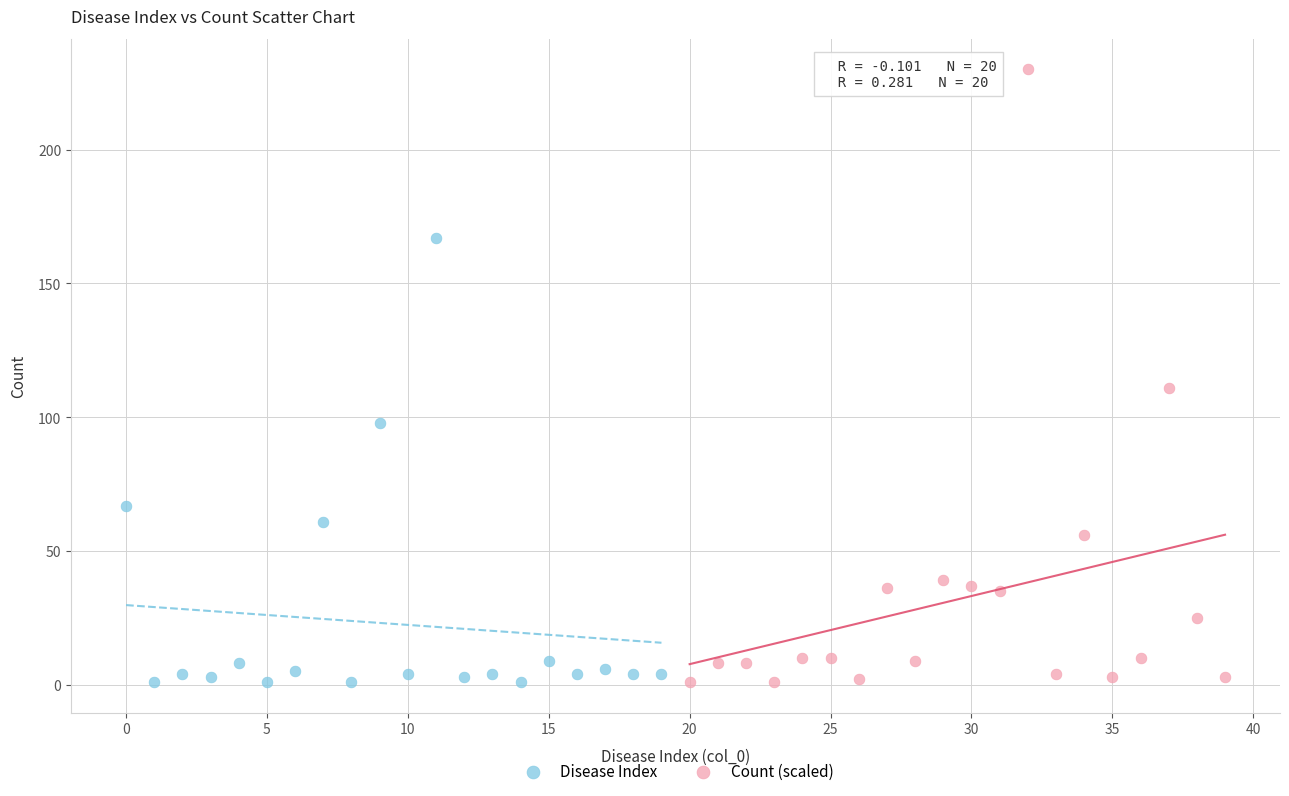

What are all the series names shown in the legend?

Disease Index, Count (scaled)